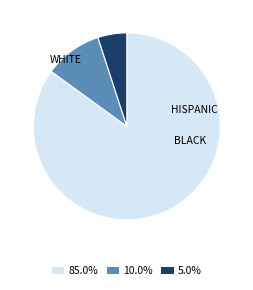

Is there any slice that represents more than half of the pie?

Yes